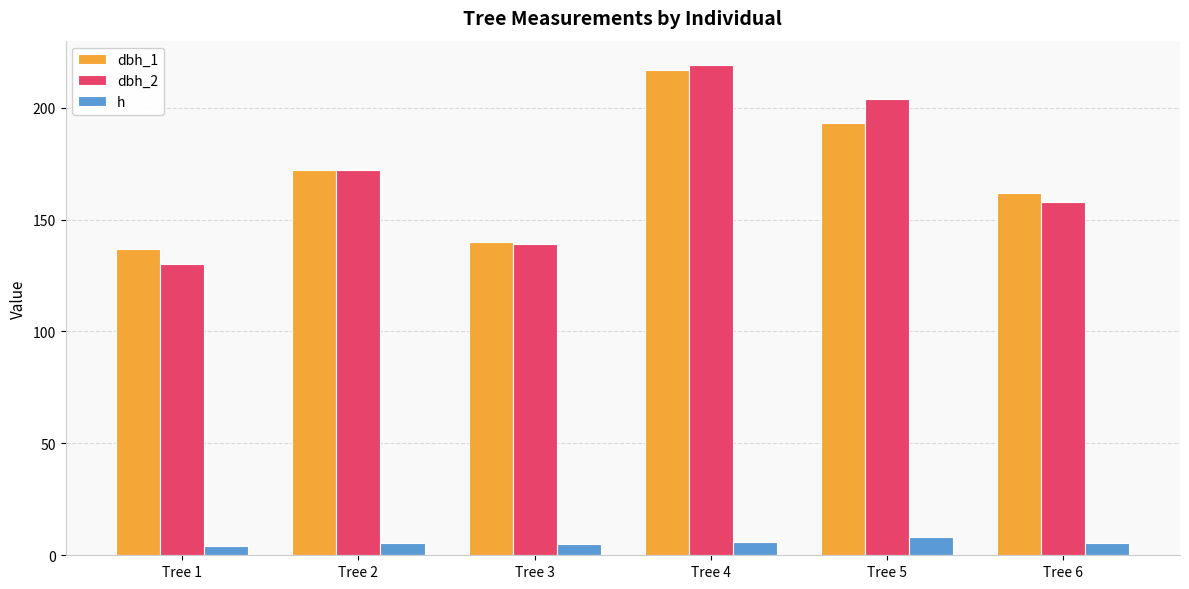

What is the difference between the maximum and minimum values in the h series?

4.0